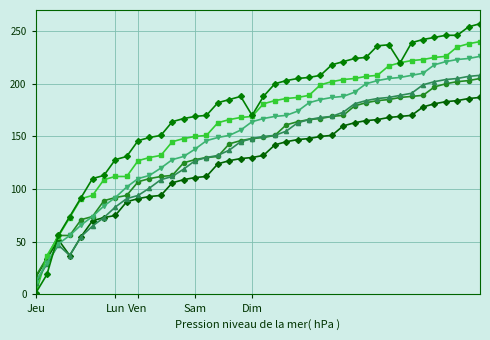

Is it true that col_6 equals 169 at 21?

True